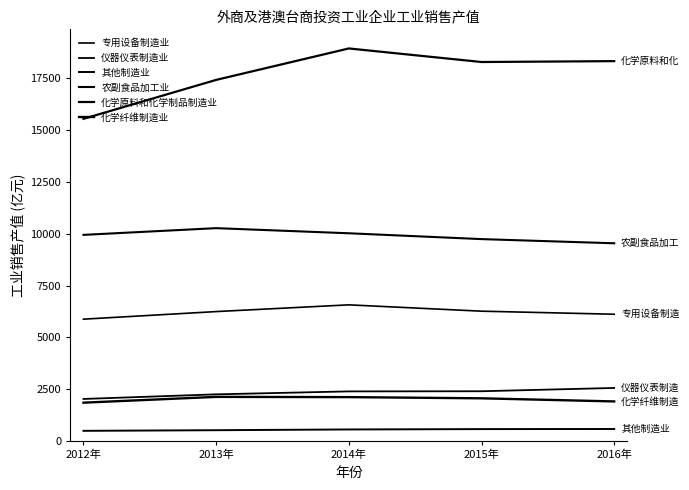

Reading left to right, list all the values displayed in this chart.

专用设备制造业: 5881.2	6247.6	6572.2	6266.8	6119.2
仪器仪表制造业: 2031.0	2253.9	2396.0	2403.4	2562.0
其他制造业: 492.7	523.1	559.0	576.4	581.8
农副食品加工业: 9949.1	10273.3	10026.2	9744.8	9543.4
化学原料和化学制品制造业: 15549.3	17427.6	18945.1	18290.7	18333.0
化学纤维制造业: 1851.9	2131.3	2119.8	2061.9	1911.6